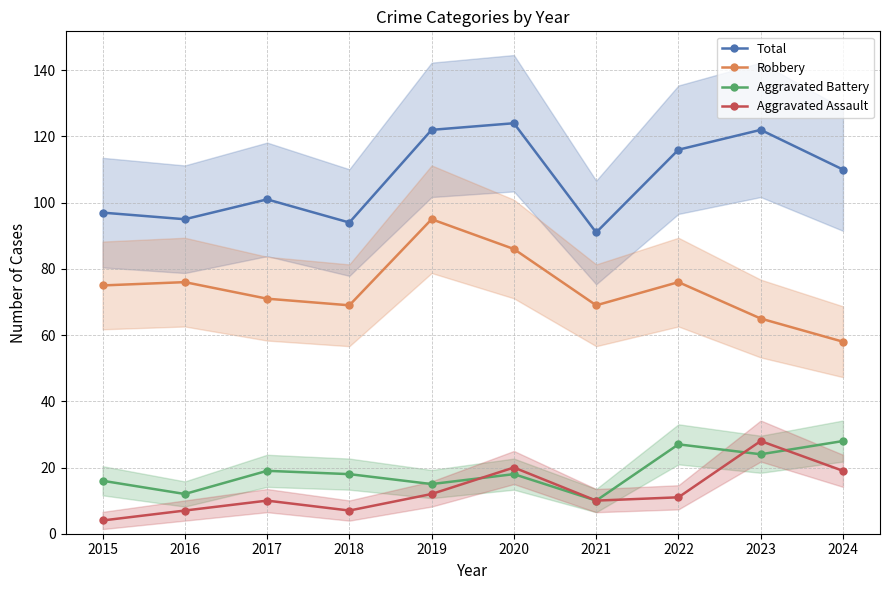

What is the total value across all series at 2015?

192